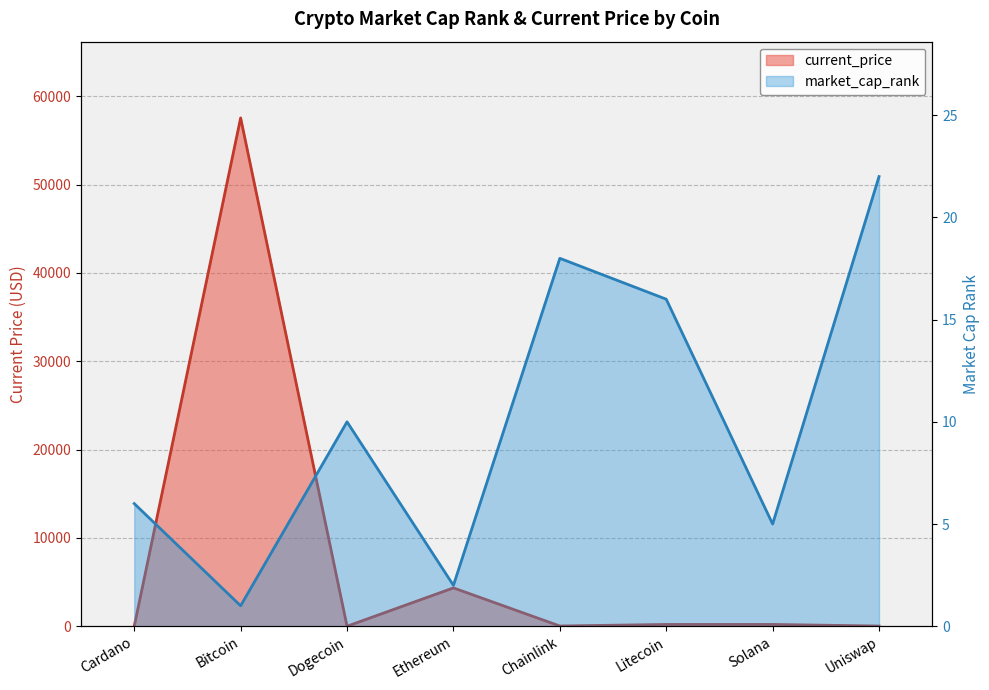

Is the value of market_cap_rank at Solana greater than the value of current_price at Bitcoin?

No